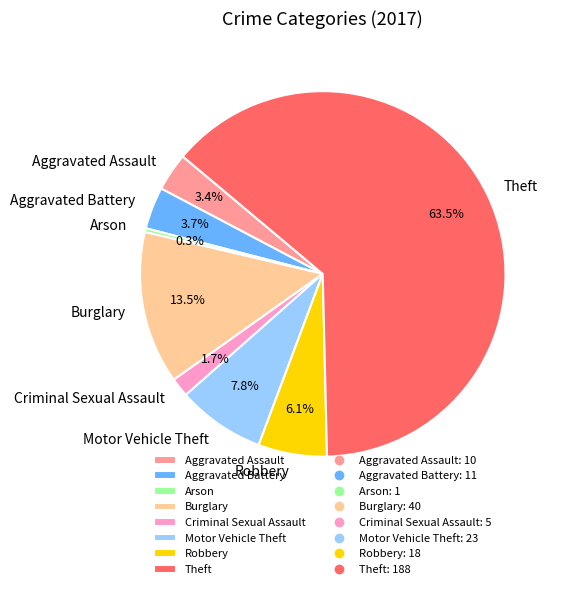

How many segments does this pie chart have?

8